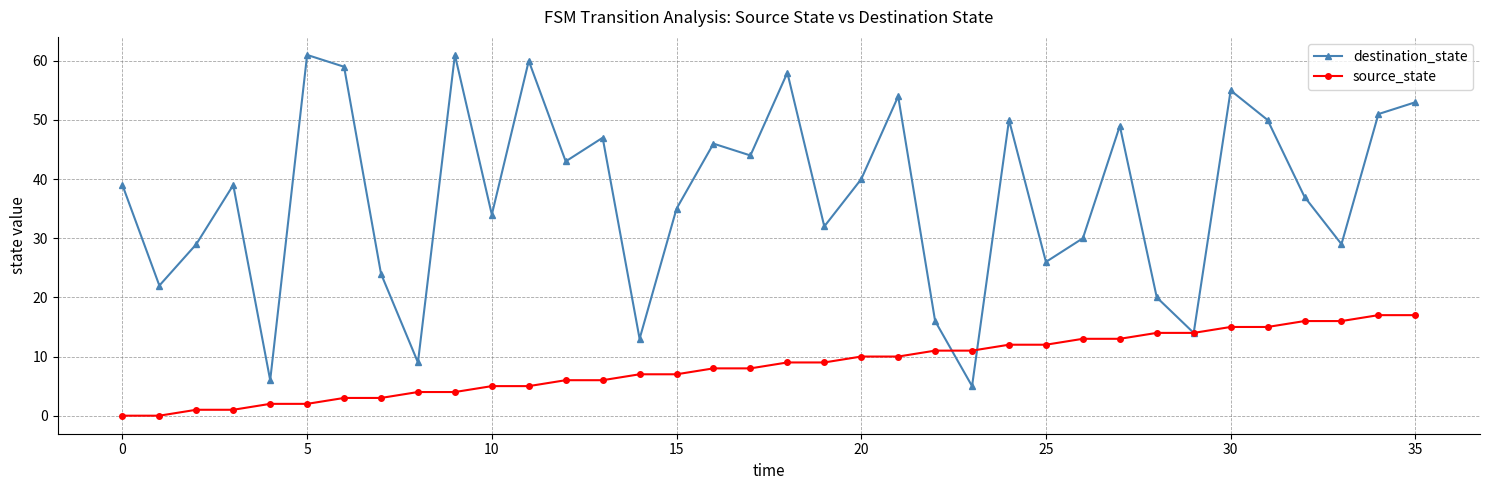

What is the greatest value displayed?

61